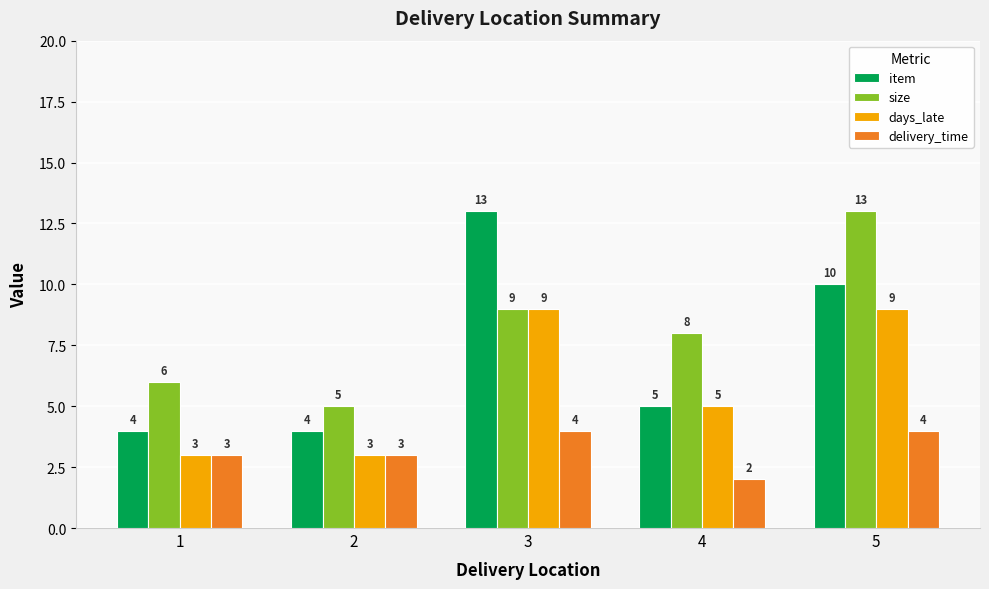

Is it true that delivery_time equals 4 at 5?

True